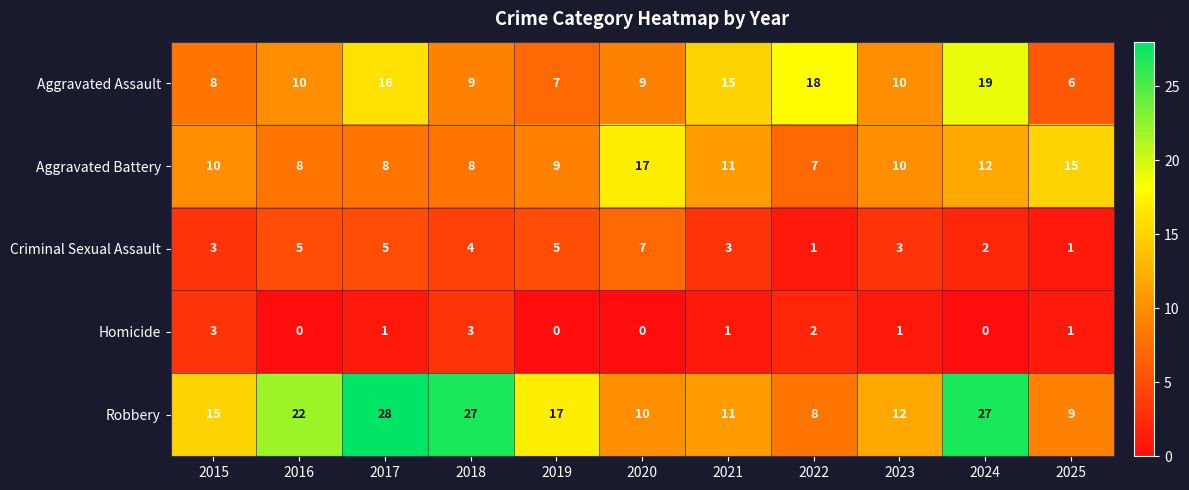

What is the sum of the Aggravated Battery values at 2019 and 2016?

17